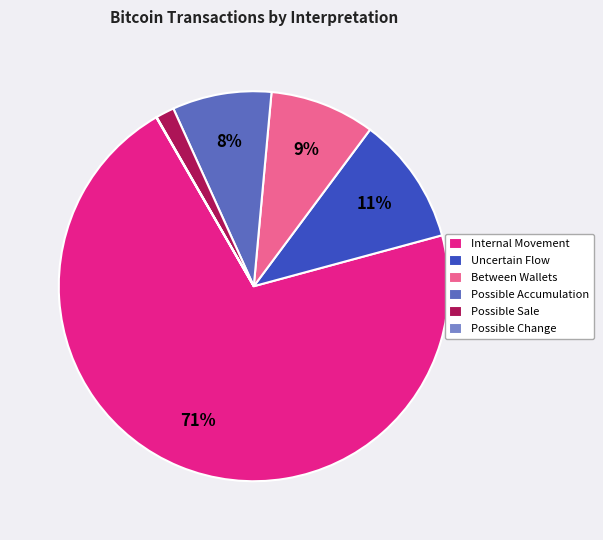

Between Internal Movement and Possible Accumulation, which is larger?

Internal Movement